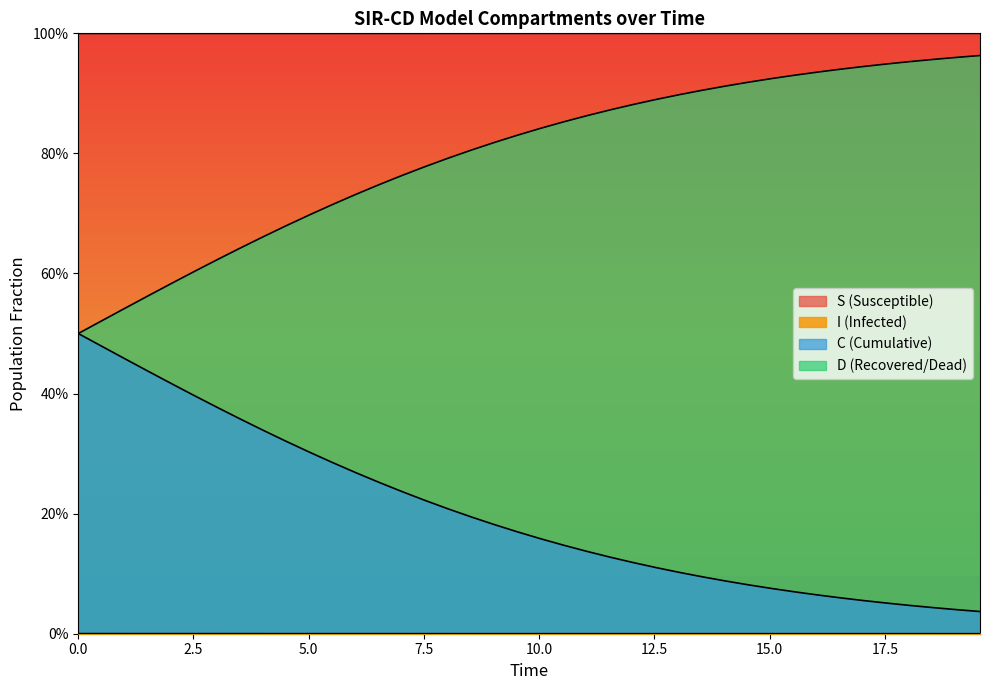

Does the chart display data point markers on the line(s)?

No